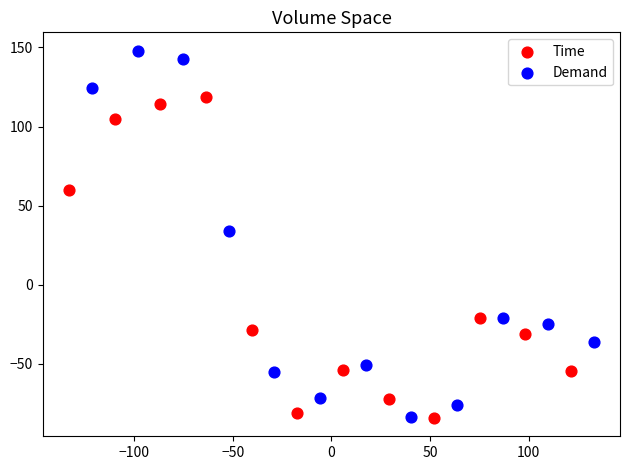

Which series has the largest Y range (max minus min)?

Demand